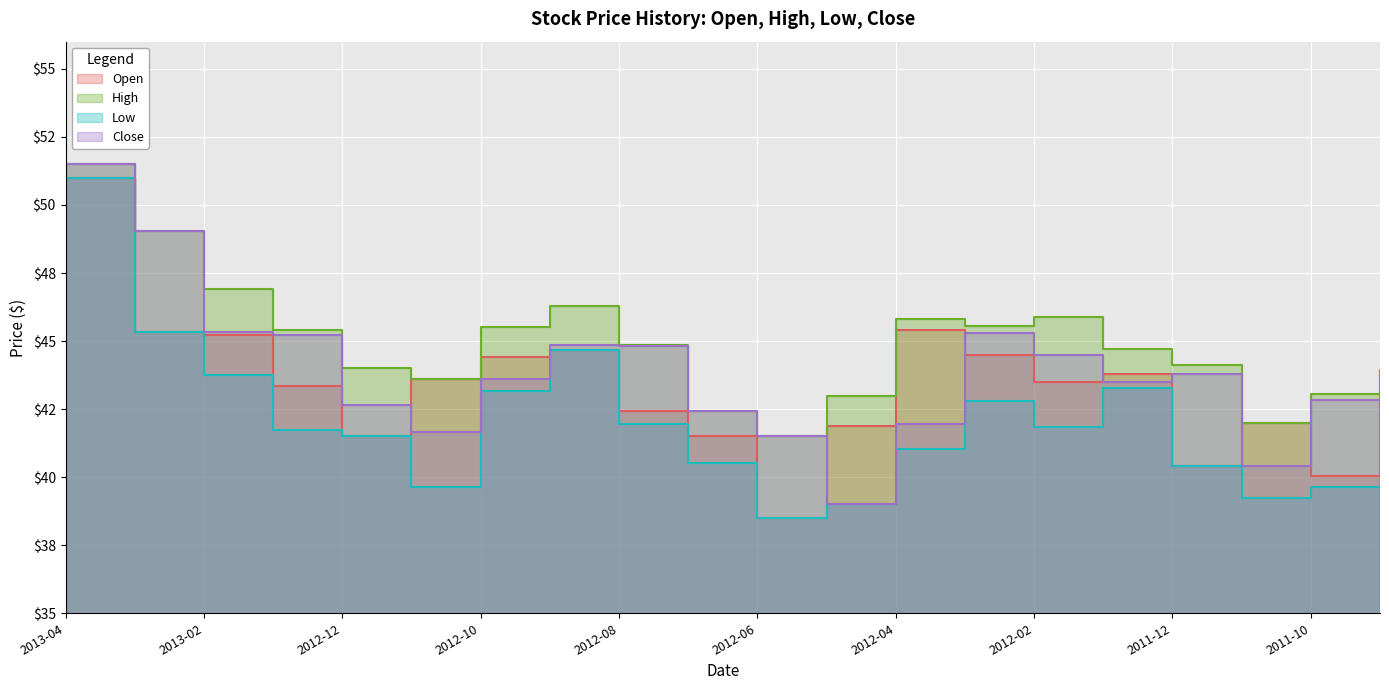

What is the spread (max minus min) of values at 2012-04?

4.8